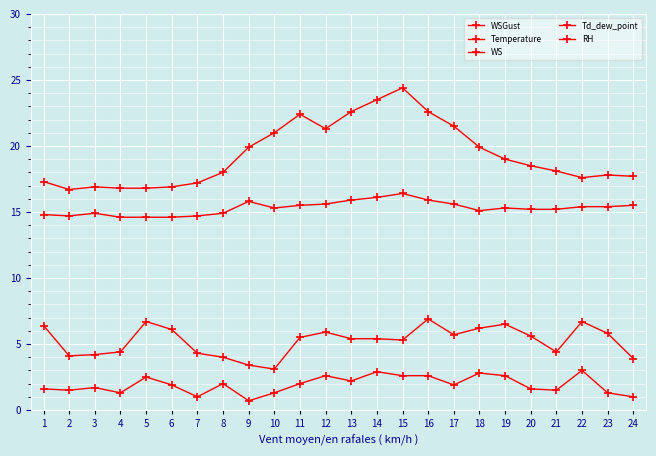

Reading right to left, list all the values displayed in this chart.

WSGust: 24=3.9	23=5.8	22=6.7	21=4.4	20=5.6	19=6.5	18=6.2	17=5.7	16=6.9	15=5.3	14=5.4	13=5.4	12=5.9	11=5.5	10=3.1	9=3.4	8=4.0	7=4.3	6=6.1	5=6.7	4=4.4	3=4.2	2=4.1	1=6.4
Temperature: 24=17.7	23=17.8	22=17.6	21=18.1	20=18.5	19=19.0	18=19.9	17=21.5	16=22.6	15=24.4	14=23.5	13=22.6	12=21.3	11=22.4	10=21.0	9=19.9	8=18.0	7=17.2	6=16.9	5=16.8	4=16.8	3=16.9	2=16.7	1=17.3
WS: 24=1.0	23=1.3	22=3.0	21=1.5	20=1.6	19=2.6	18=2.8	17=1.9	16=2.6	15=2.6	14=2.9	13=2.2	12=2.6	11=2.0	10=1.3	9=0.7	8=2.0	7=1.0	6=1.9	5=2.5	4=1.3	3=1.7	2=1.5	1=1.6
Td_dew_point: 24=15.5	23=15.4	22=15.4	21=15.2	20=15.2	19=15.3	18=15.1	17=15.6	16=15.9	15=16.4	14=16.1	13=15.9	12=15.6	11=15.5	10=15.3	9=15.8	8=14.9	7=14.7	6=14.6	5=14.6	4=14.6	3=14.9	2=14.7	1=14.8
RH: 24=87.0	23=86.0	22=87.0	21=83.0	20=81.0	19=79.0	18=74.0	17=69.0	16=66.0	15=61.0	14=63.0	13=66.0	12=70.0	11=65.0	10=70.0	9=77.0	8=82.0	7=85.0	6=86.0	5=87.0	4=87.0	3=88.0	2=88.0	1=85.0